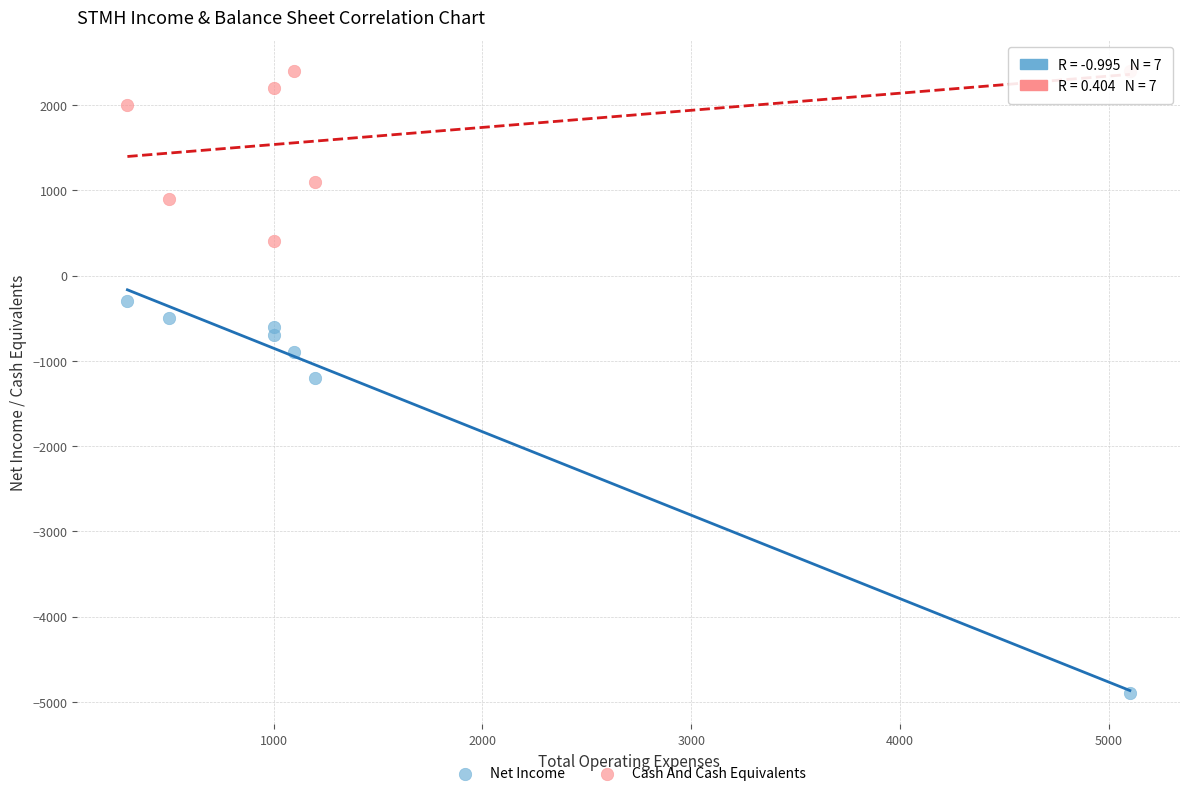

What are all the series names shown in the legend?

Net Income, Cash And Cash Equivalents